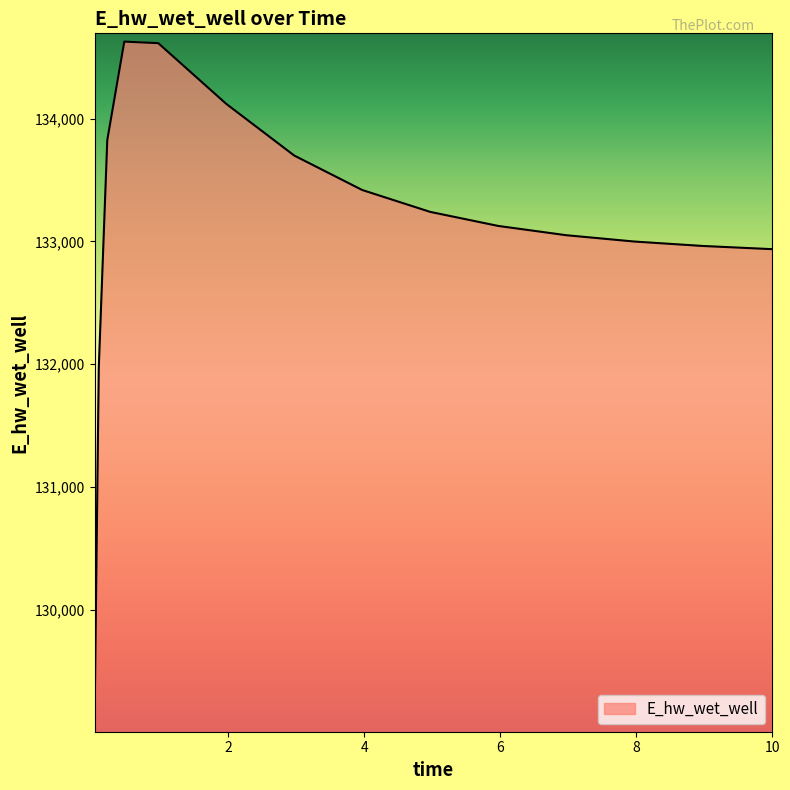

What is the maximum value shown in the chart?

134627.9